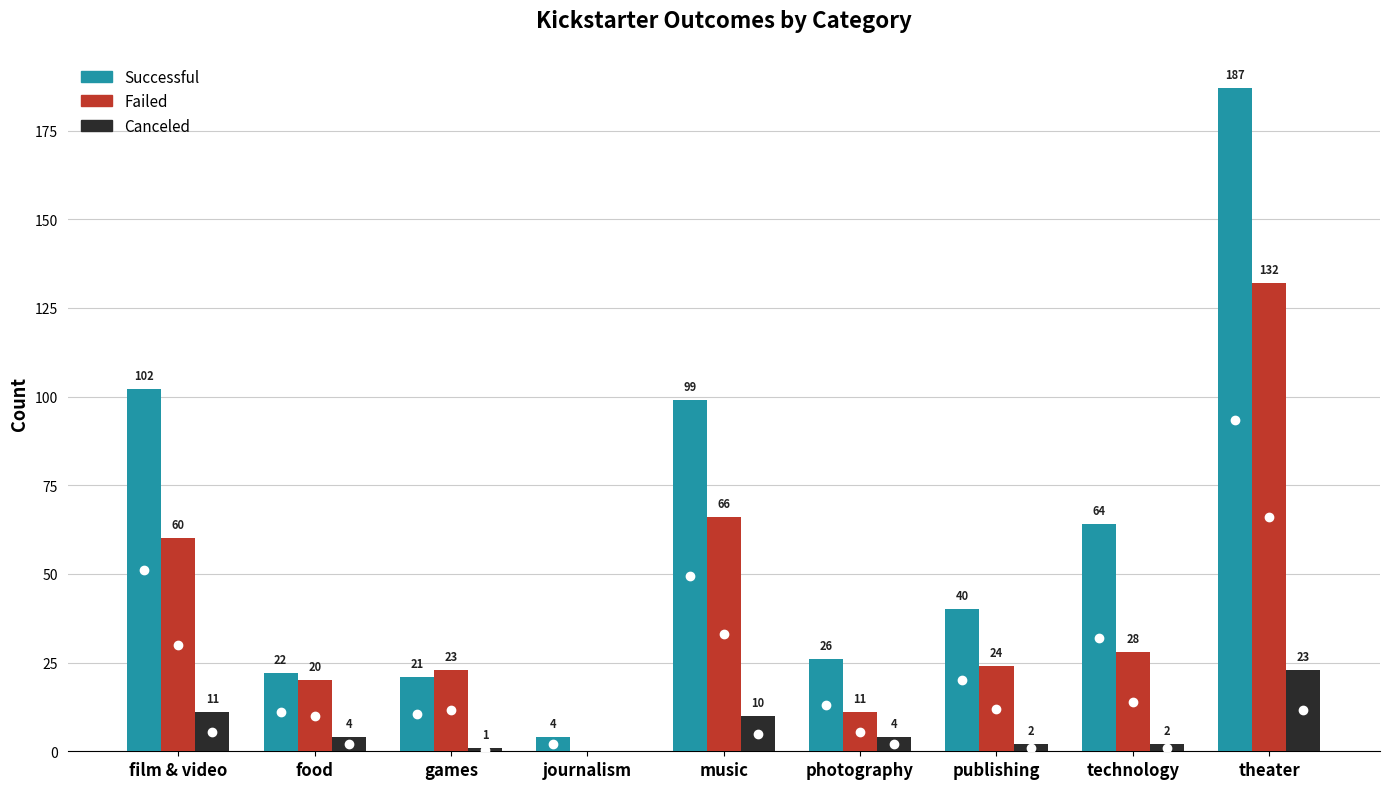

What is the total value across all series at journalism?

4